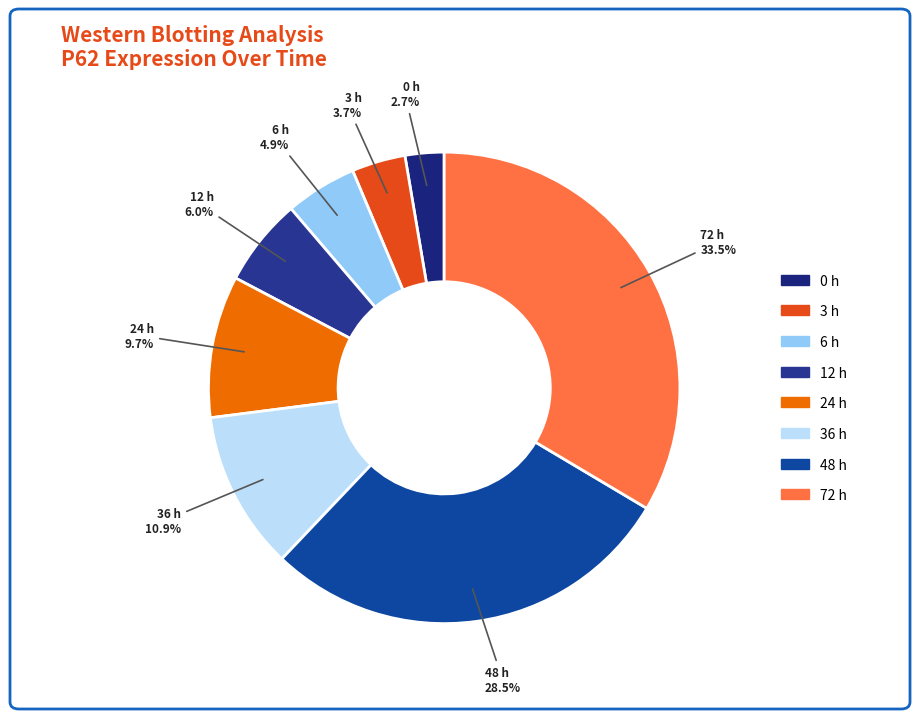

Is there a majority slice in this chart?

No